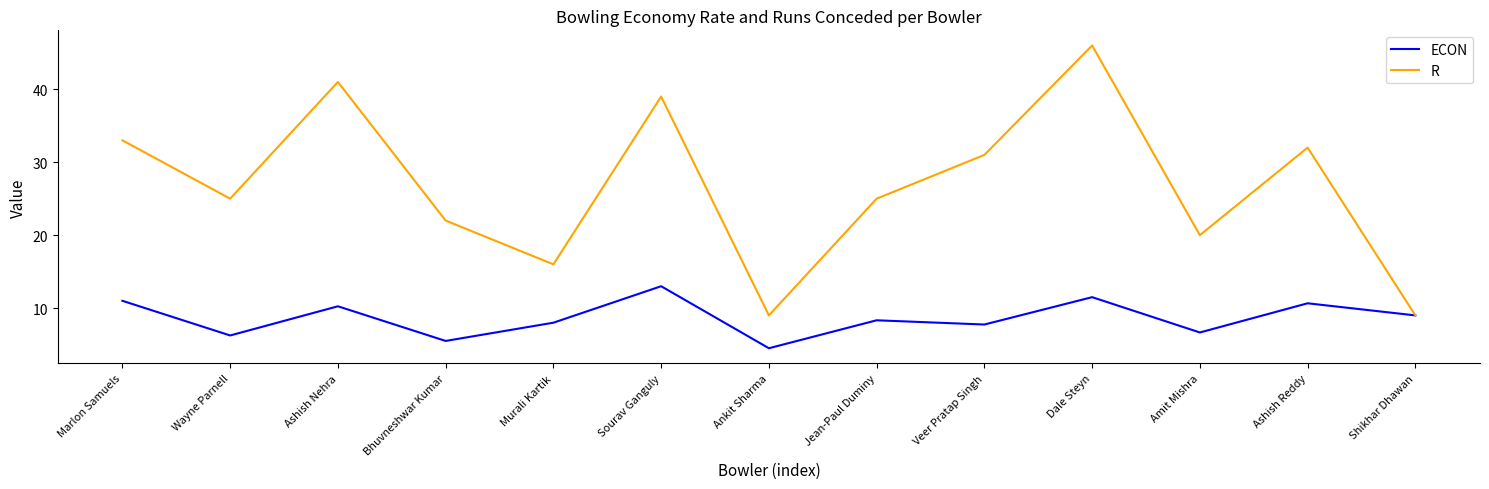

What are all the series names shown in the legend?

ECON, R